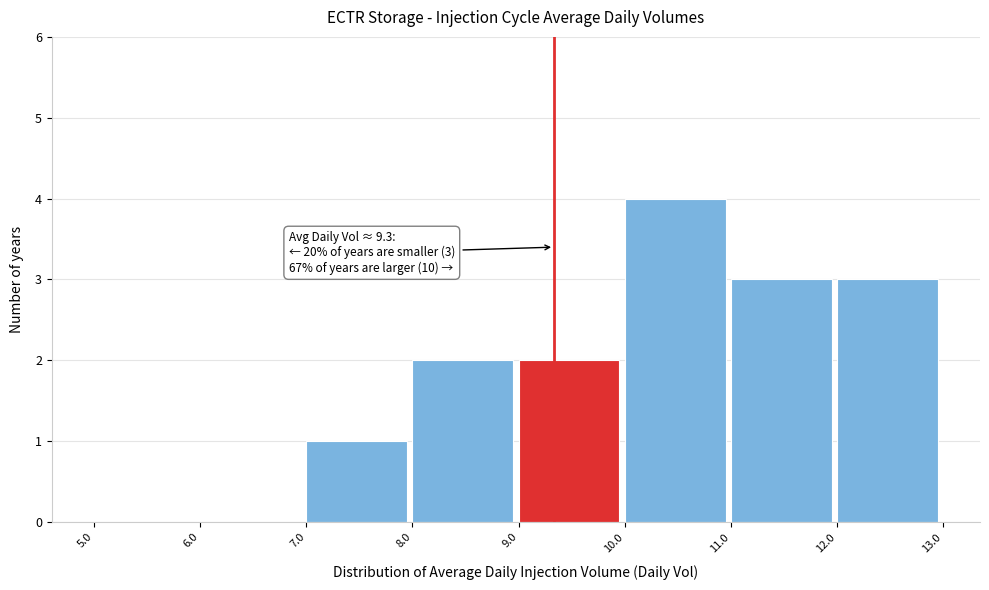

Over which range of the x-axis is the bar tallest?

10.0 to 11.0